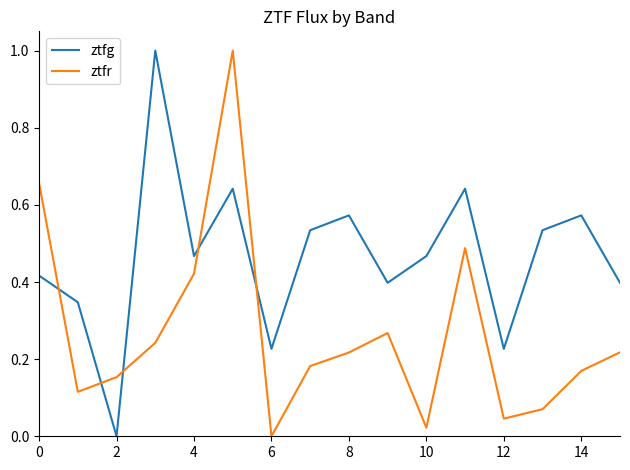

Rank the series by their average value, from lowest to highest.

ztfr, ztfg